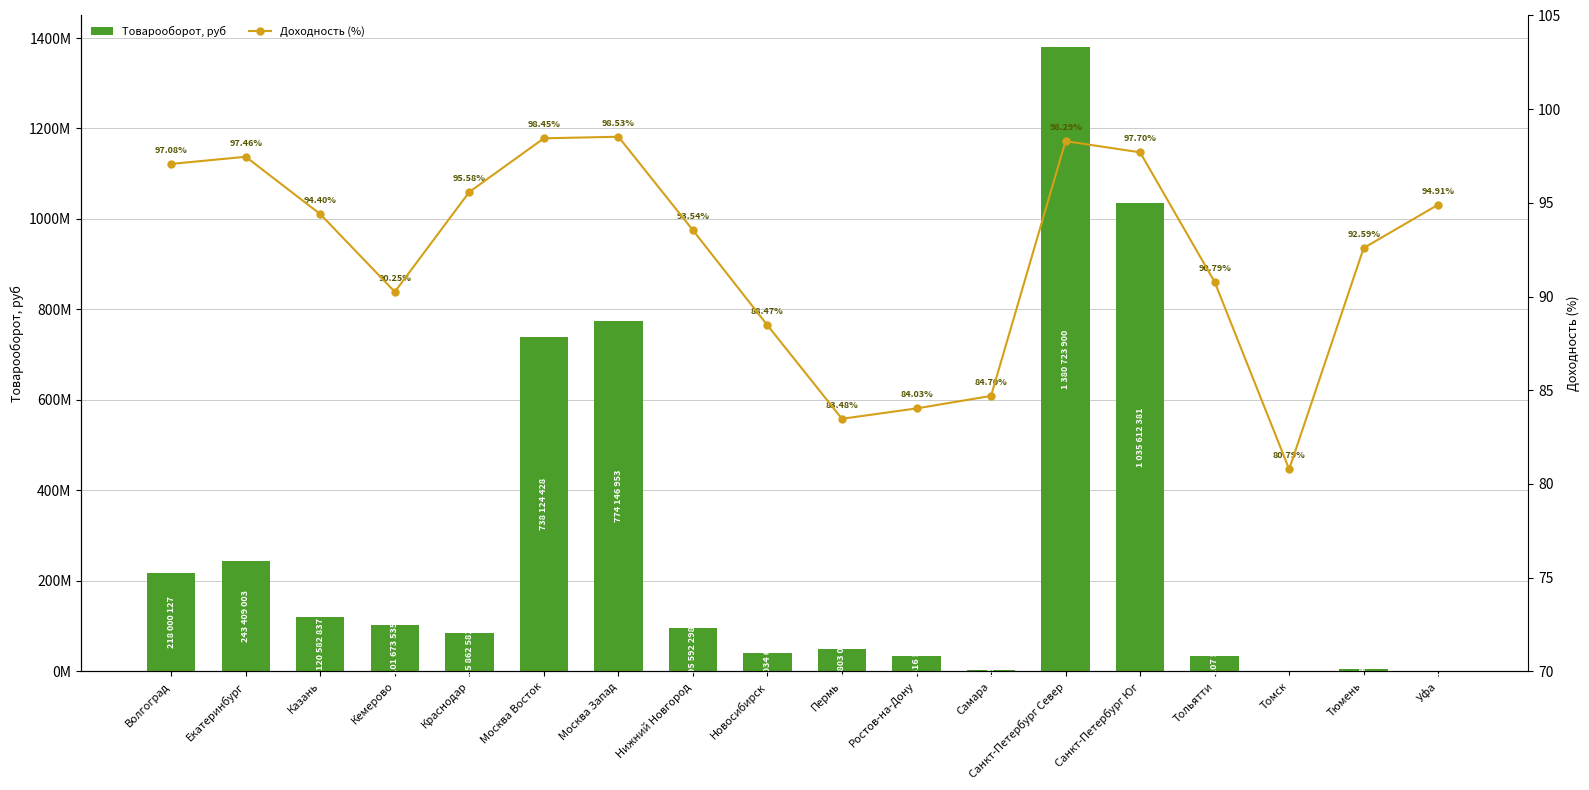

How many groups of bars are there?

18